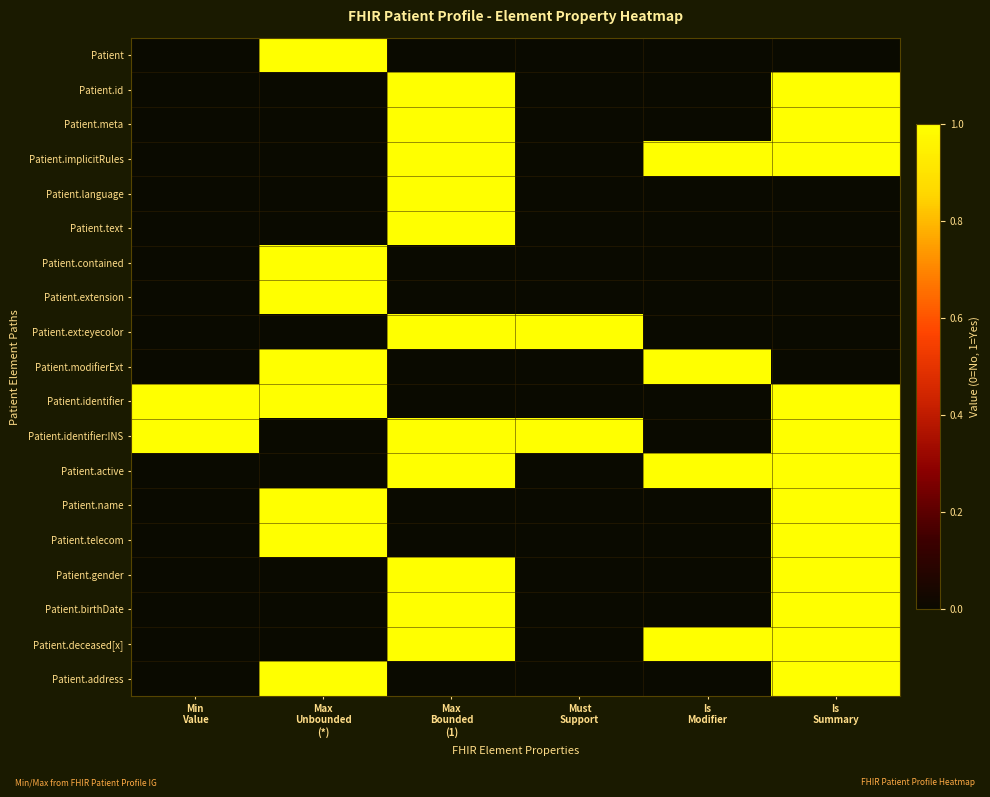

Between Max
Bounded
(1) and Min
Value, which is larger?

Max
Bounded
(1)